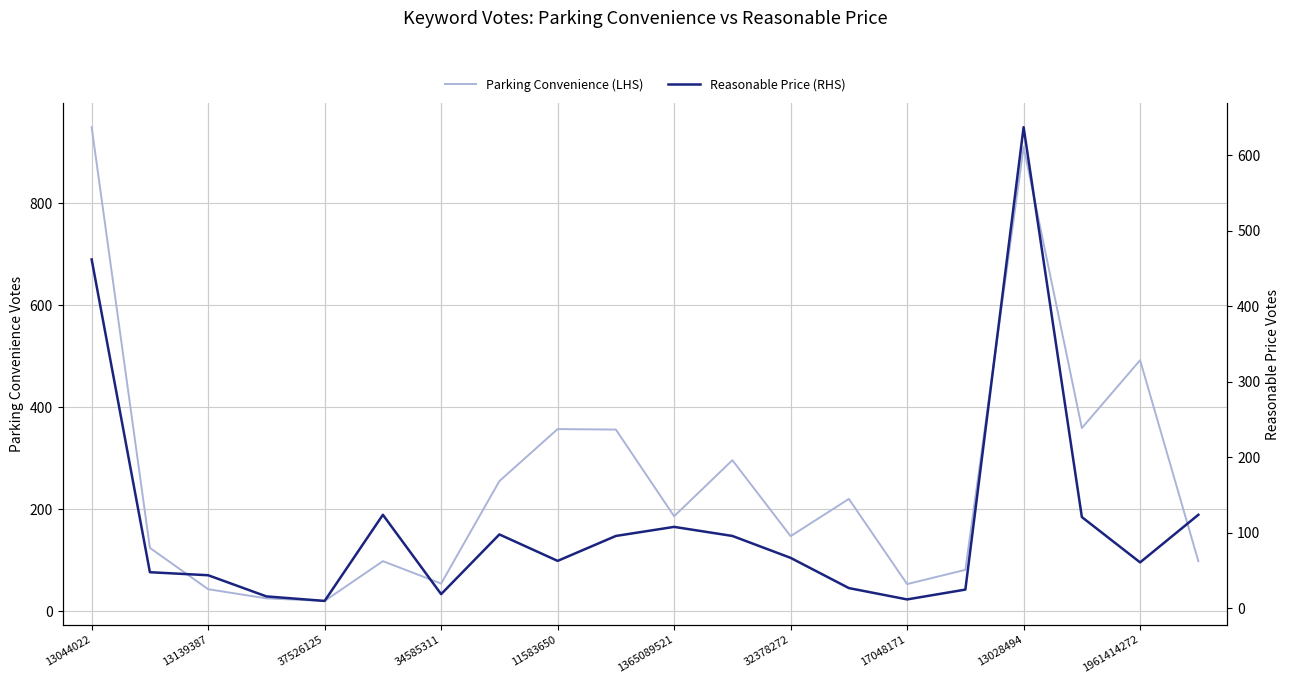

Which series has the largest range (max minus min)?

Parking Convenience (LHS)